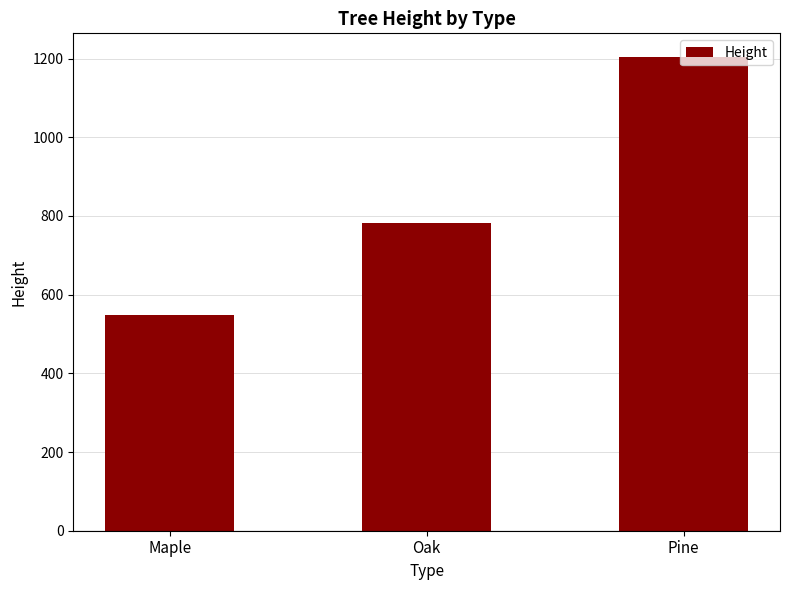

How many data points are less than 783?

1